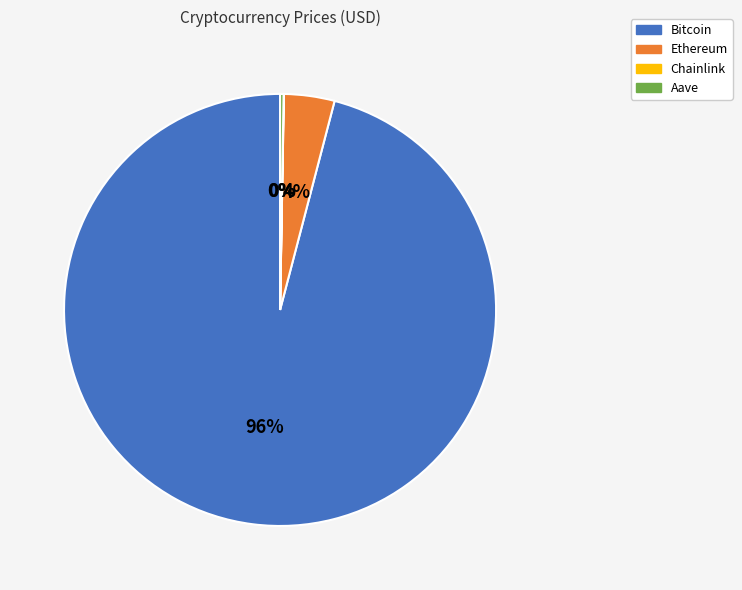

To the nearest percent, what portion does Ethereum represent?

4%